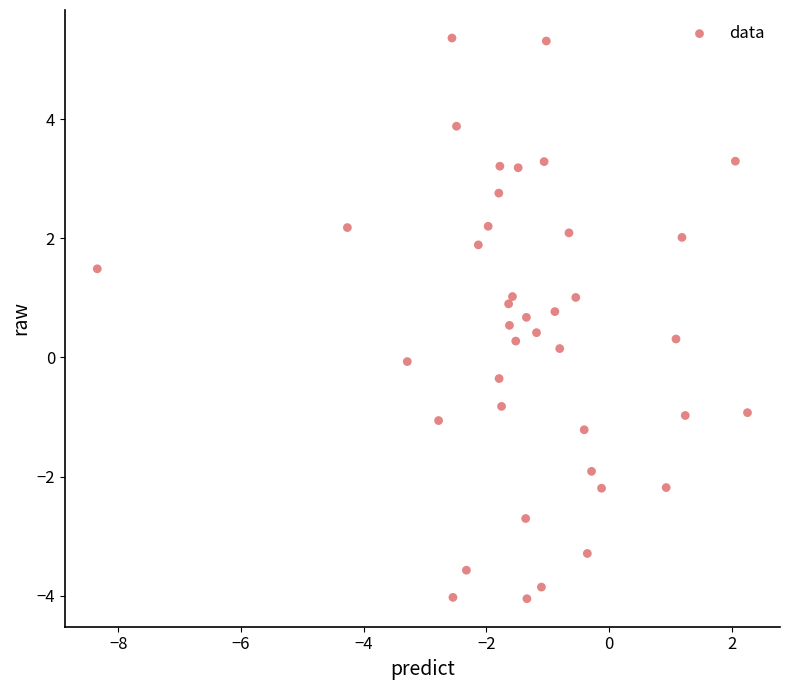

What is the range of Y values (max minus min)?

9.4